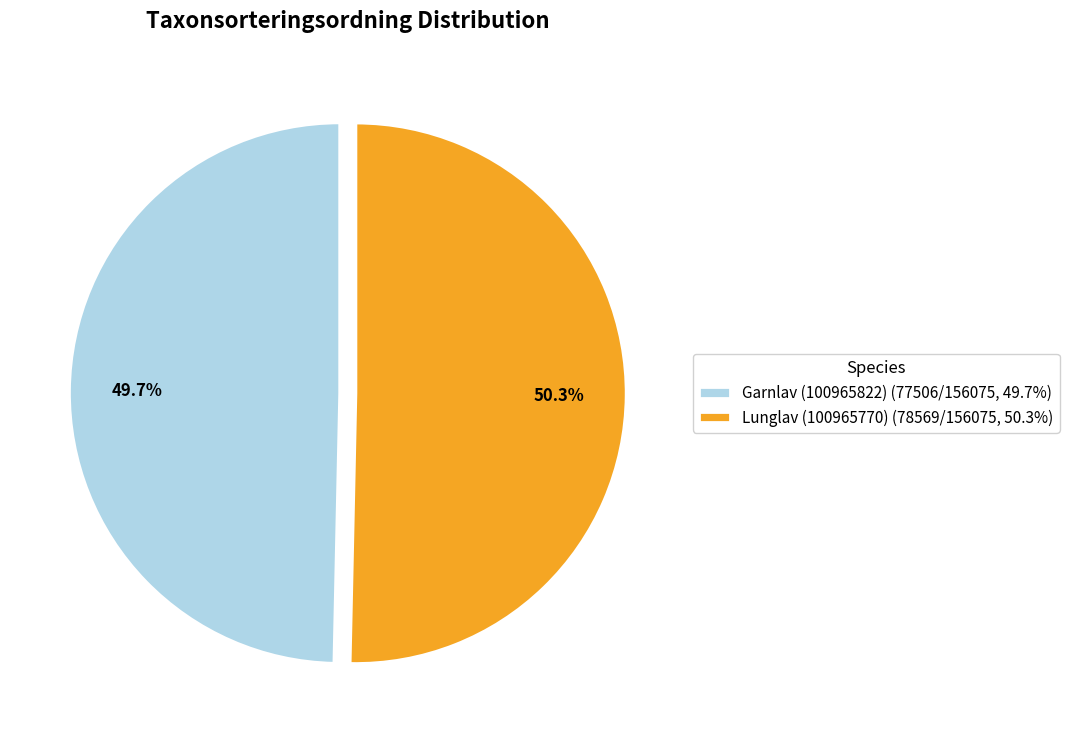

What is the largest slice in the pie chart?

Lunglav (100965770)